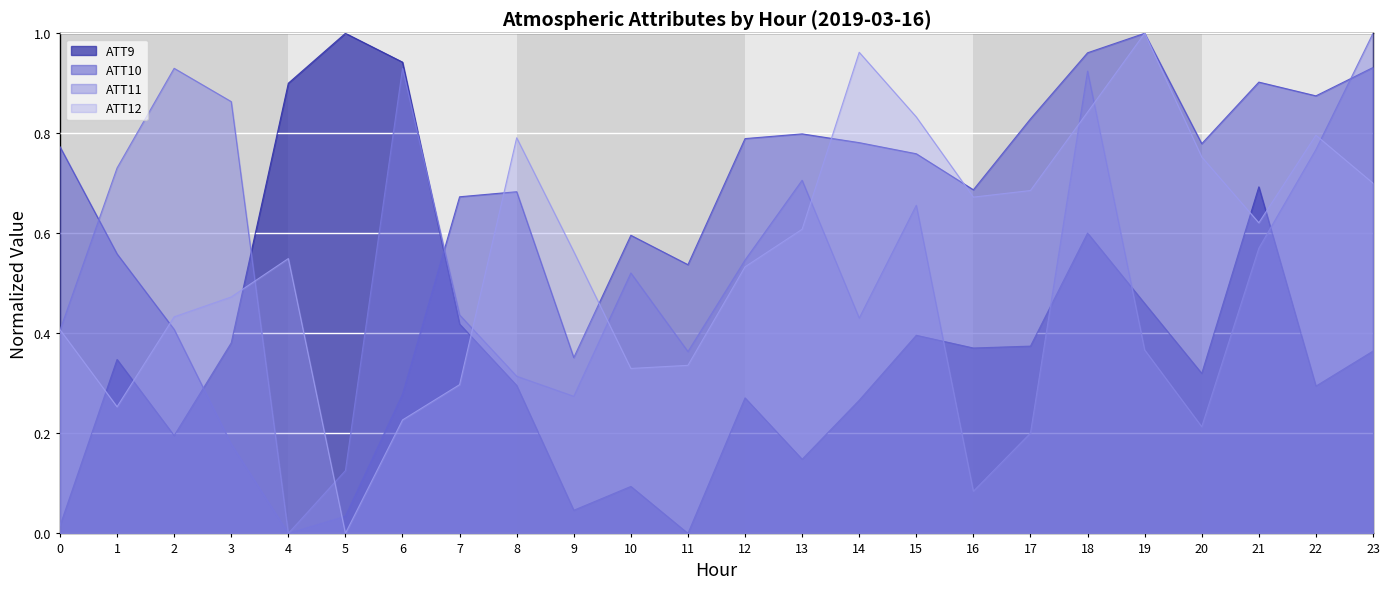

Reading right to left, transcribe all the data shown in this chart.

ATT9: 0.4	0.3	0.7	0.3	0.5	0.6	0.4	0.4	0.4	0.3	0.1	0.3	0.0	0.1	0.0	0.3	0.4	0.9	1.0	0.9	0.4	0.2	0.3	0.0
ATT10: 0.9	0.9	0.9	0.8	1.0	1.0	0.8	0.7	0.8	0.8	0.8	0.8	0.5	0.6	0.4	0.7	0.7	0.3	0.0	0.0	0.2	0.4	0.6	0.8
ATT11: 1.0	0.8	0.6	0.2	0.4	0.9	0.2	0.1	0.7	0.4	0.7	0.5	0.4	0.5	0.3	0.3	0.4	0.9	0.1	0.0	0.9	0.9	0.7	0.4
ATT12: 0.7	0.8	0.6	0.8	1.0	0.8	0.7	0.7	0.8	1.0	0.6	0.5	0.3	0.3	0.6	0.8	0.3	0.2	0.0	0.5	0.5	0.4	0.3	0.4